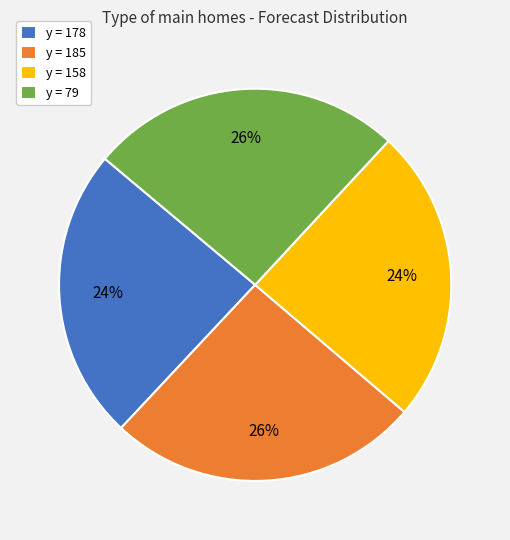

To the nearest percent, what is the combined percentage of y = 185 and y = 79?

52%